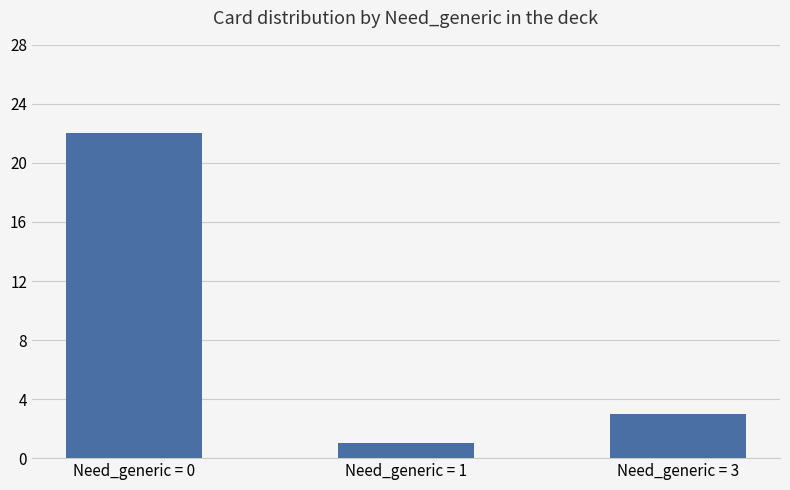

At which label does the data first exceed 3?

Need_generic = 0